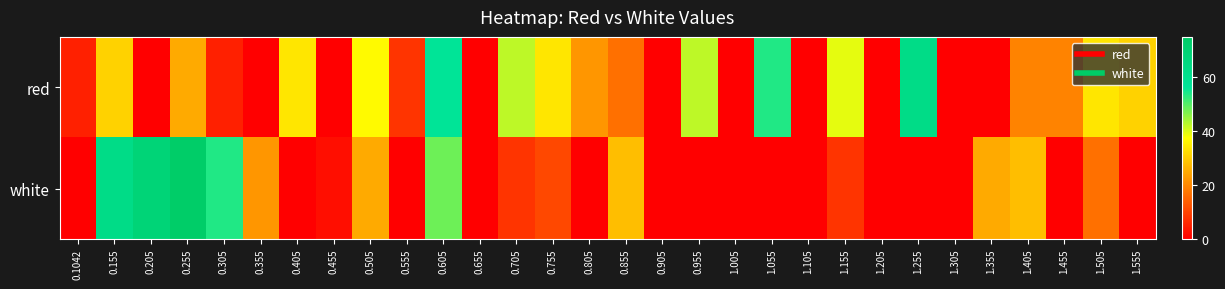

At how many categories does at least one series exceed 68?

2